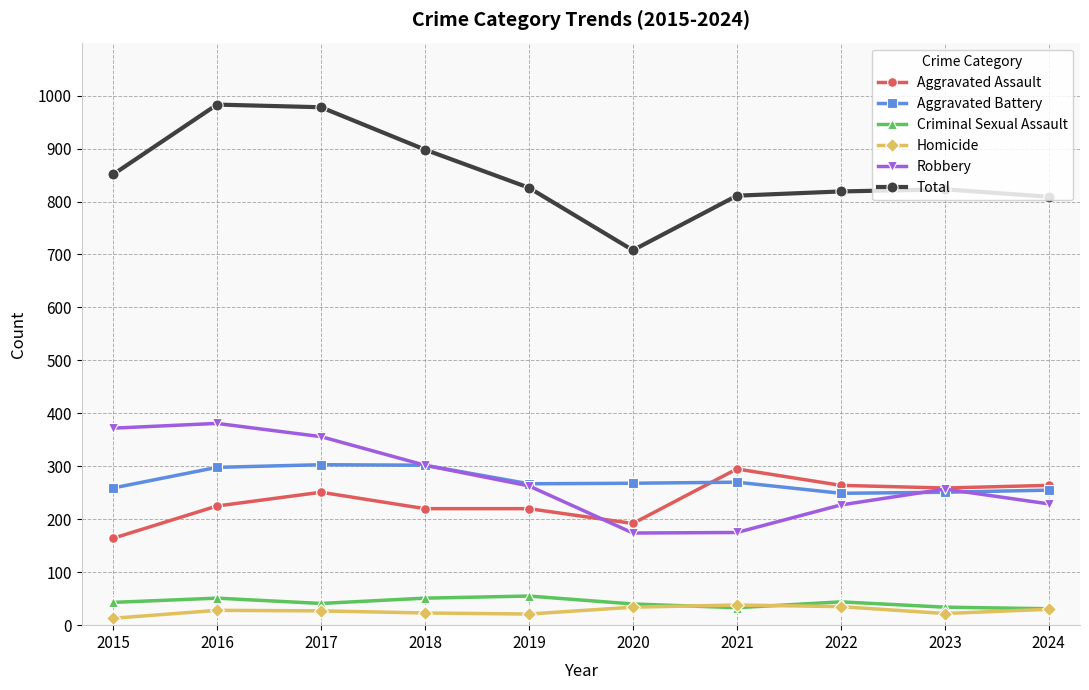

After their last crossing, which series has the higher values: Aggravated Battery or Aggravated Assault?

Aggravated Assault